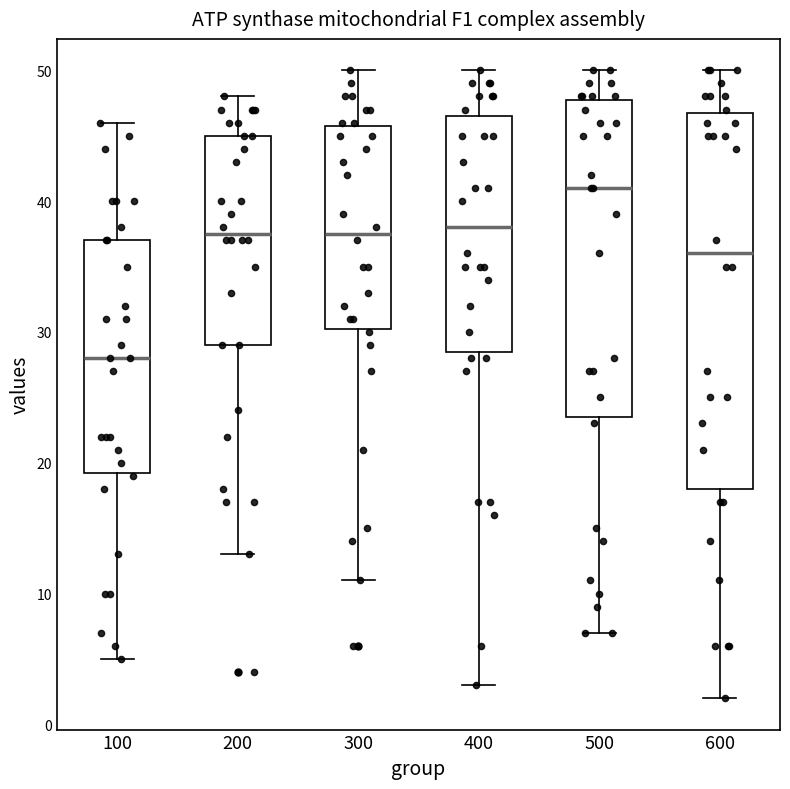

Reading left to right, read every box against the y-axis: the position of its median line, the range the box covers, and the ends of its whiskers. The values are not printed on the chart, so give them approximately, as read against the axis.

100: median 28, box 19 to 37, whiskers 5 to 46
200: median 38, box 29 to 45, whiskers 13 to 48
300: median 38, box 30 to 46, whiskers 11 to 50
400: median 38, box 29 to 47, whiskers 3 to 50
500: median 41, box 24 to 48, whiskers 7 to 50
600: median 36, box 18 to 47, whiskers 2 to 50